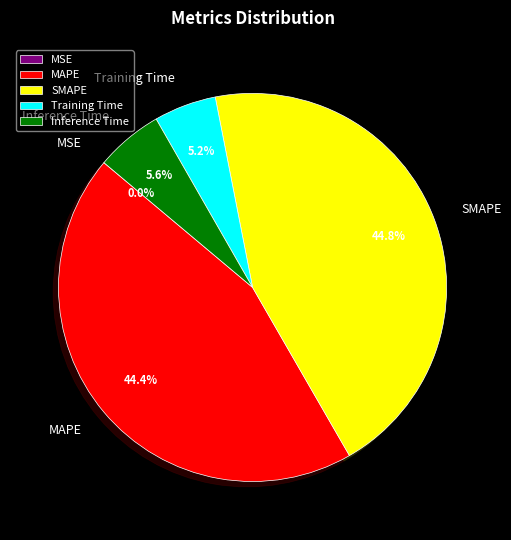

Which has a higher value, Training Time or SMAPE?

SMAPE